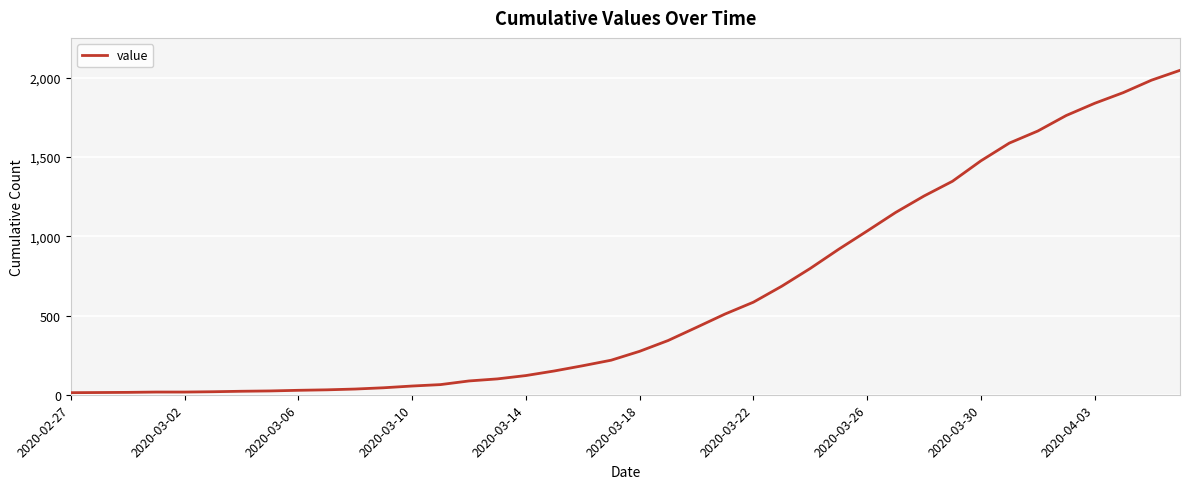

What is the greatest value displayed?

2047